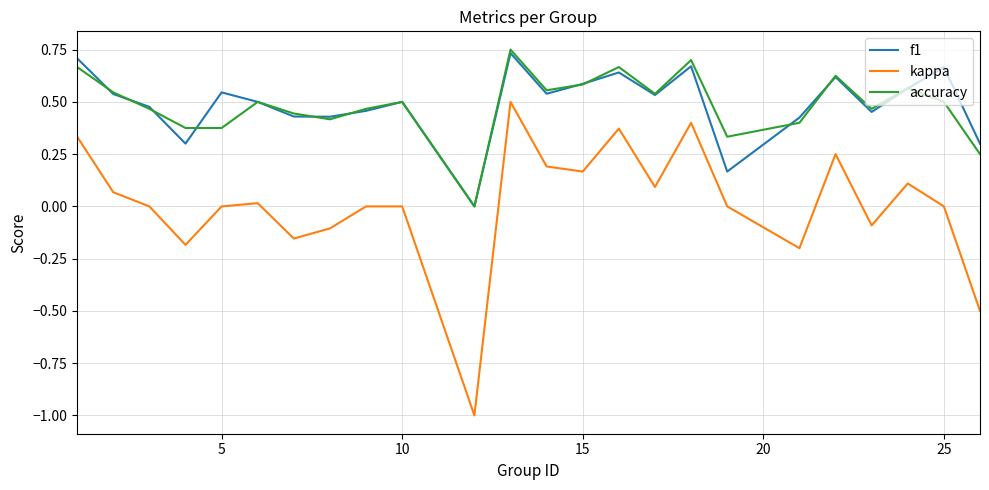

What are all the series names shown in the legend?

f1, kappa, accuracy